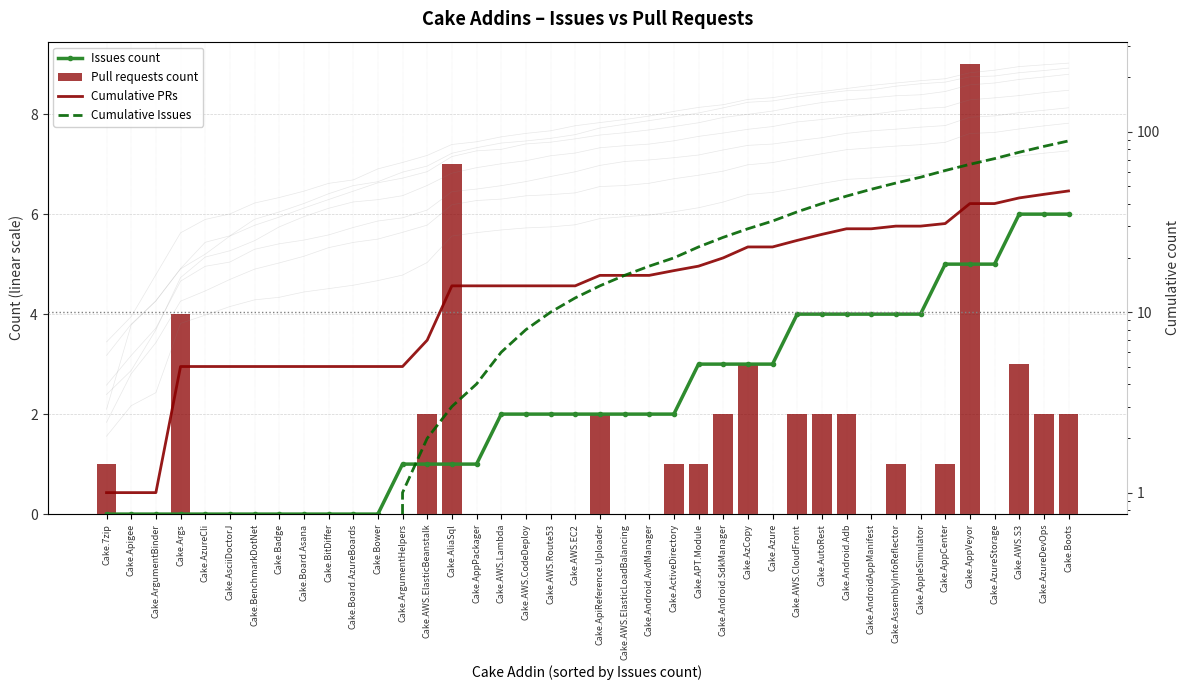

What is the value of the Cumulative PRs bar at the 11th from the left?

5